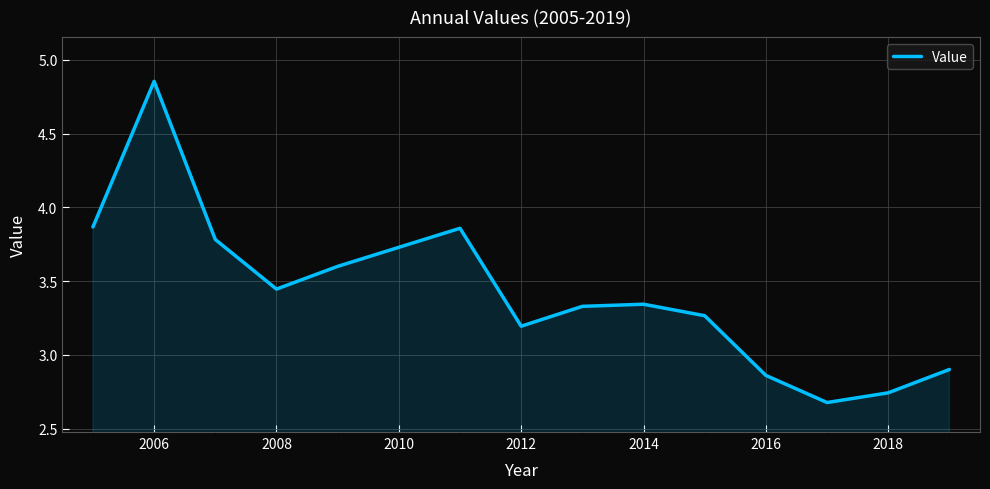

Does the chart display data point markers on the line(s)?

No